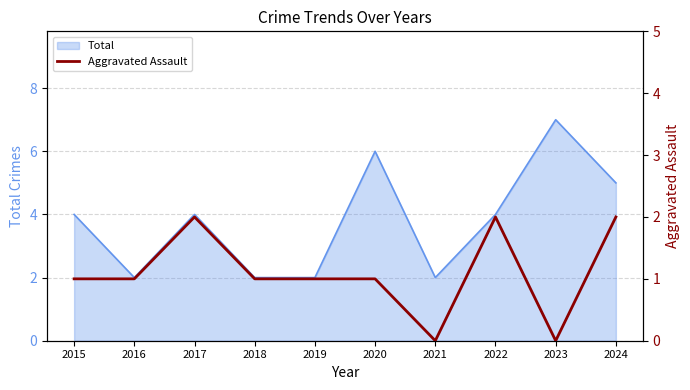

Is it true that Total equals 6 at 2017?

False